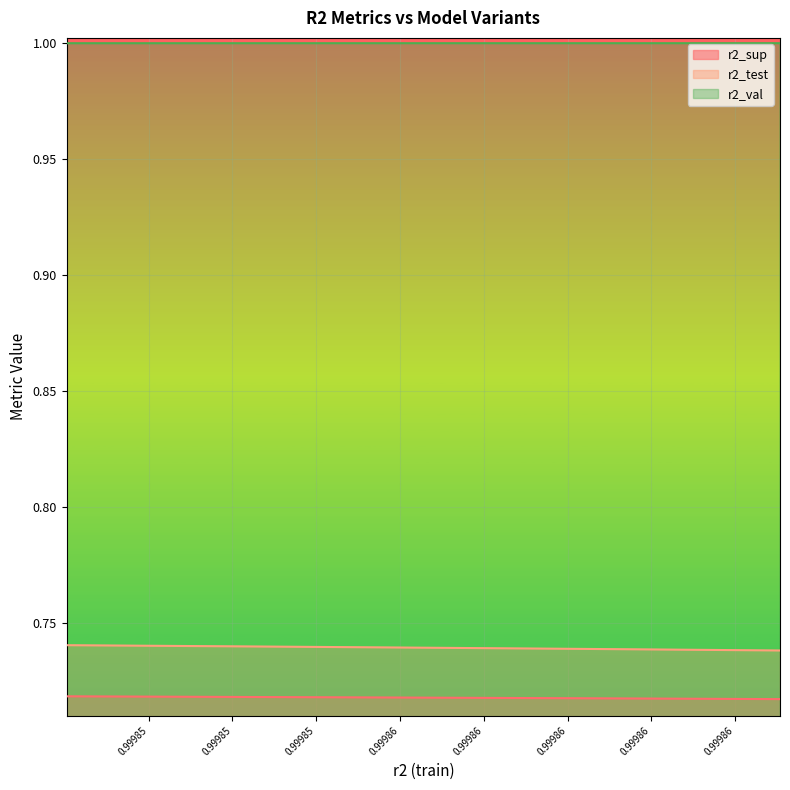

What is the greatest value displayed?

1.0